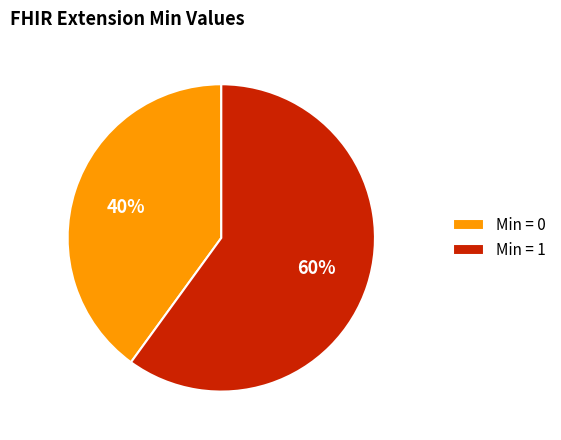

Between Min = 0 and Min = 1, which is larger?

Min = 1